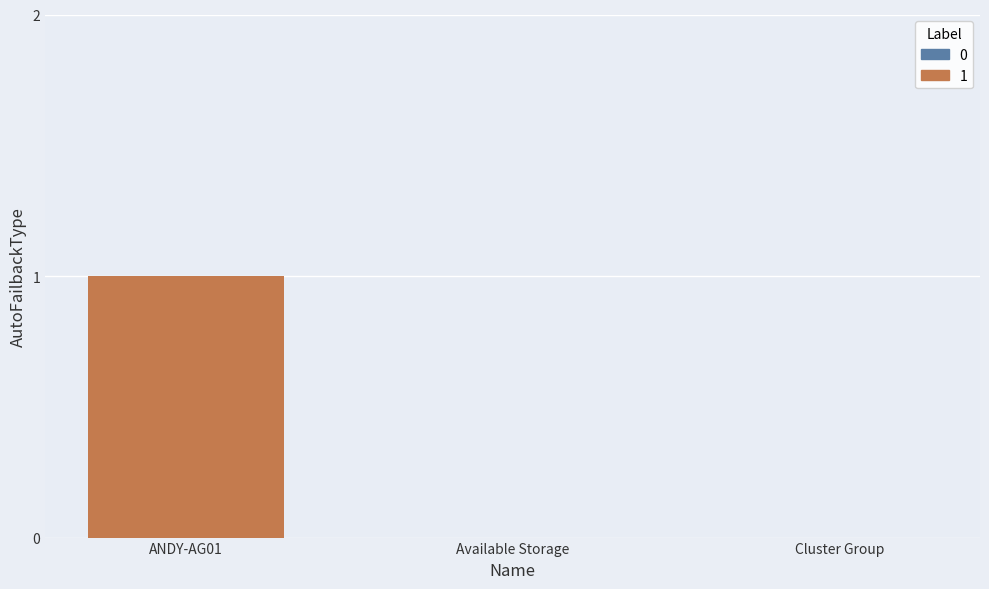

Rank the categories by value from lowest to highest.

Available Storage, Cluster Group, ANDY-AG01